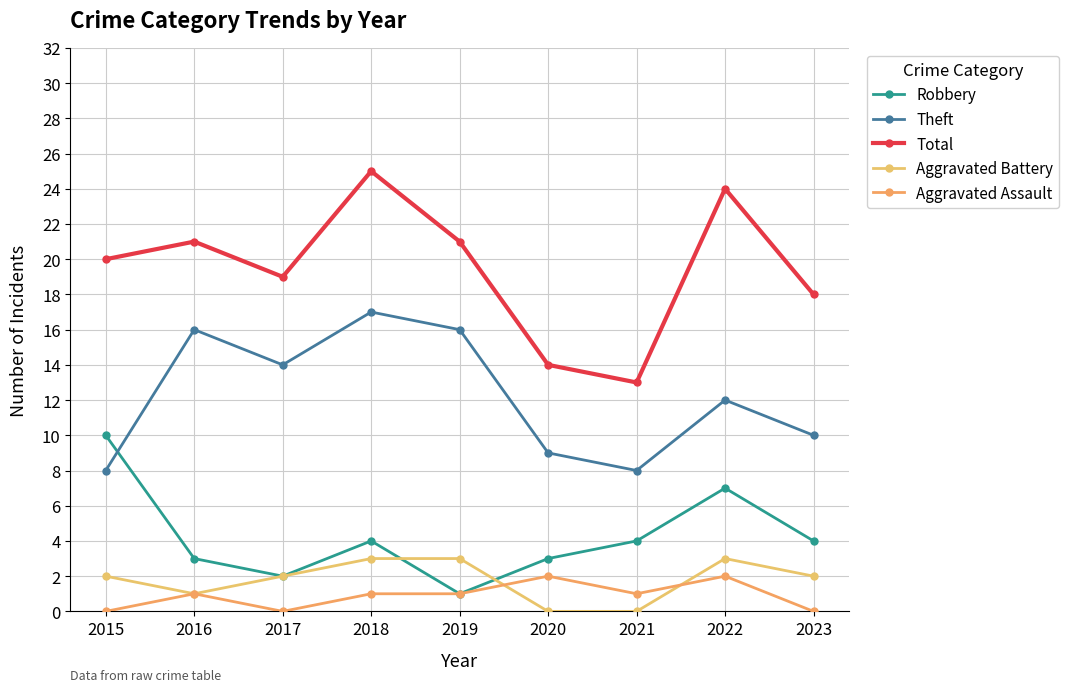

True or false: Aggravated Battery has a value of 2 at 2015.

True